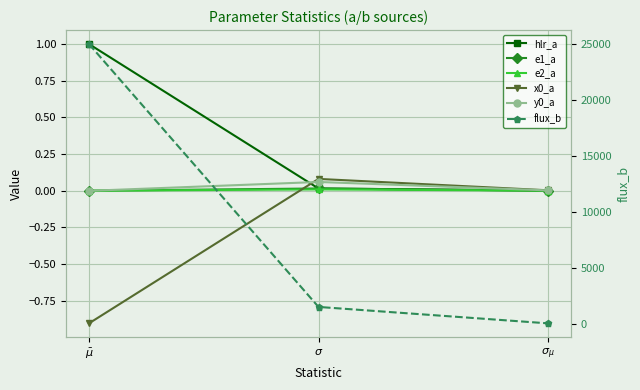

What is the difference between the x0_a values at $\sigma_{\mu}$ and $\sigma$?

0.1